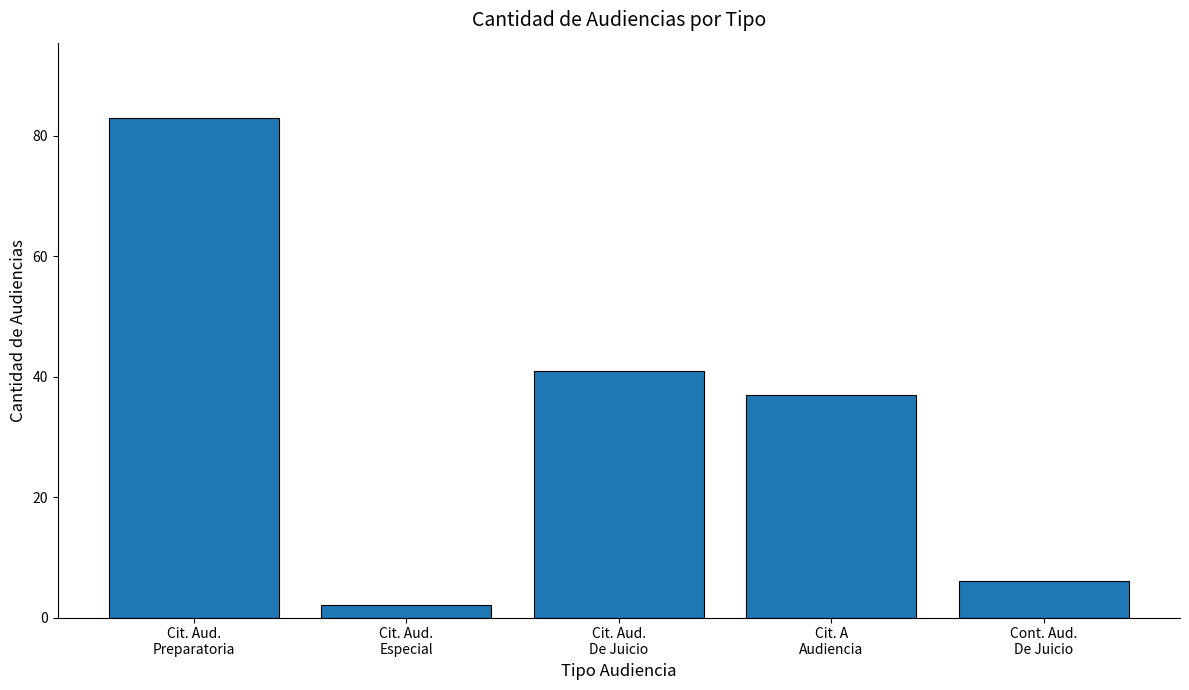

Between Cont. Aud.
De Juicio and Cit. Aud.
De Juicio, which is larger?

Cit. Aud.
De Juicio